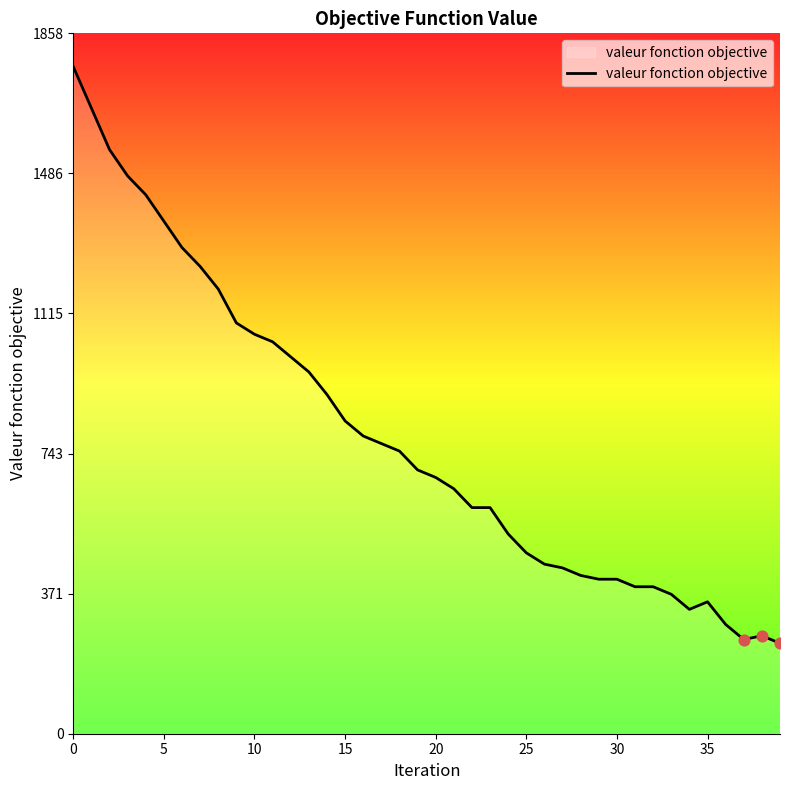

What is the difference between the maximum and minimum values?

1530